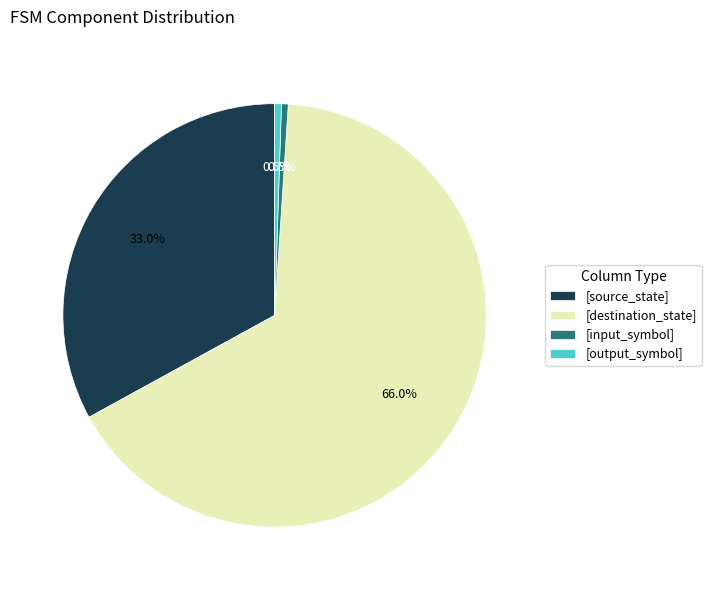

Do [source_state] and [output_symbol] together represent more than half of the pie?

No